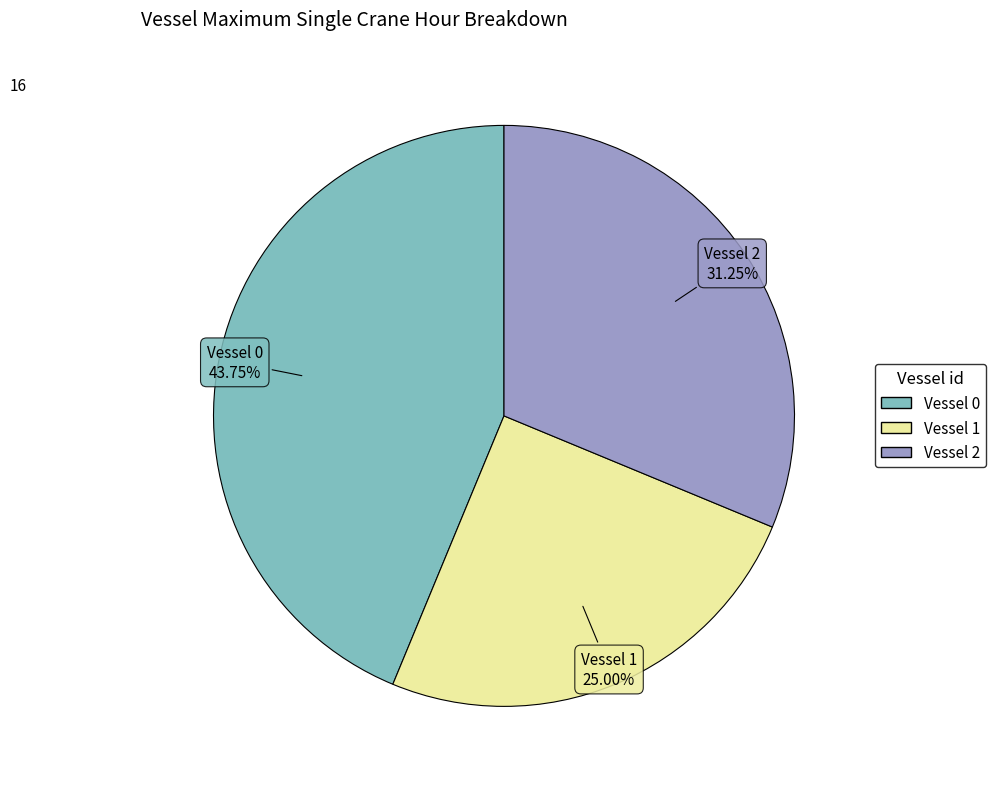

Count the number of slices in the pie.

3